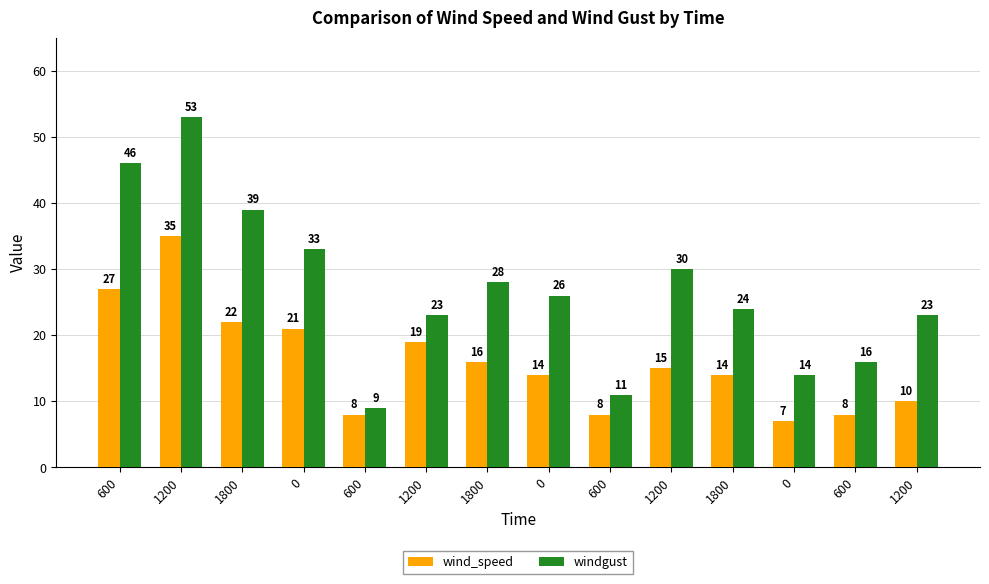

List the series in order of their overall mean, highest first.

windgust, wind_speed